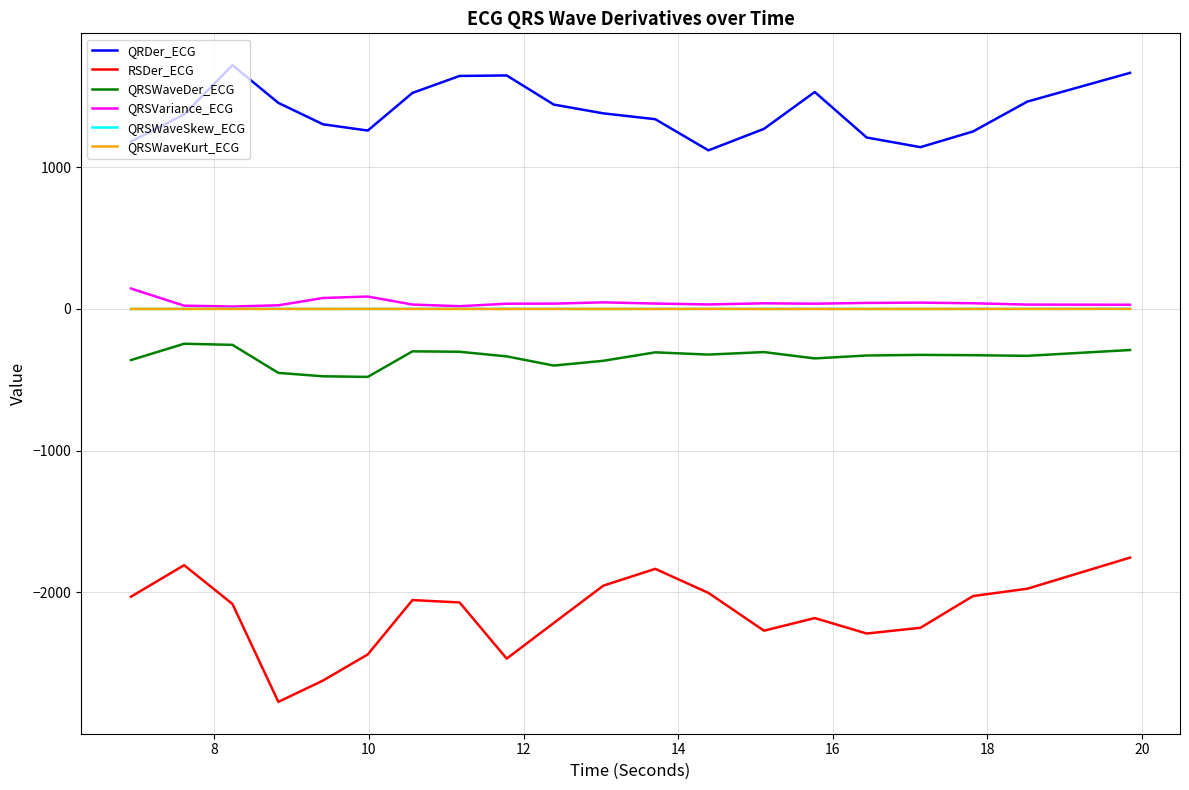

True or false: QRSVariance_ECG has more than 2 interior local peaks.

True